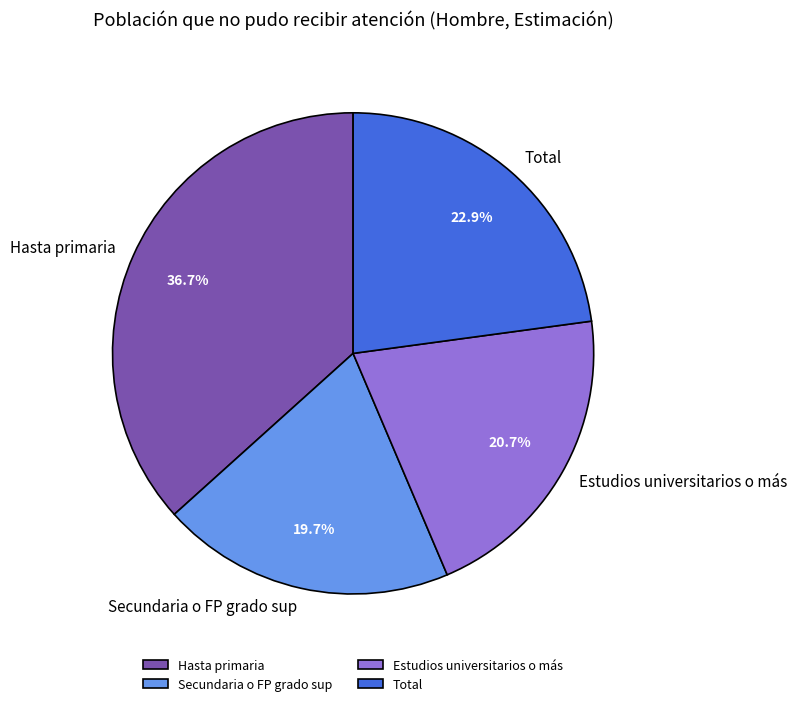

Between Estudios universitarios o más and Hasta primaria, which is larger?

Hasta primaria